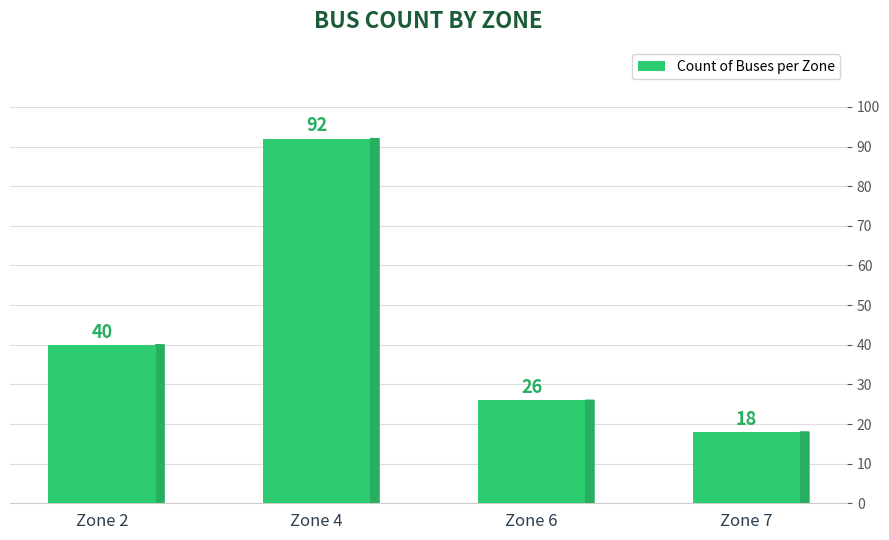

Reading left to right, extract all data points from this chart.

40	92	26	18